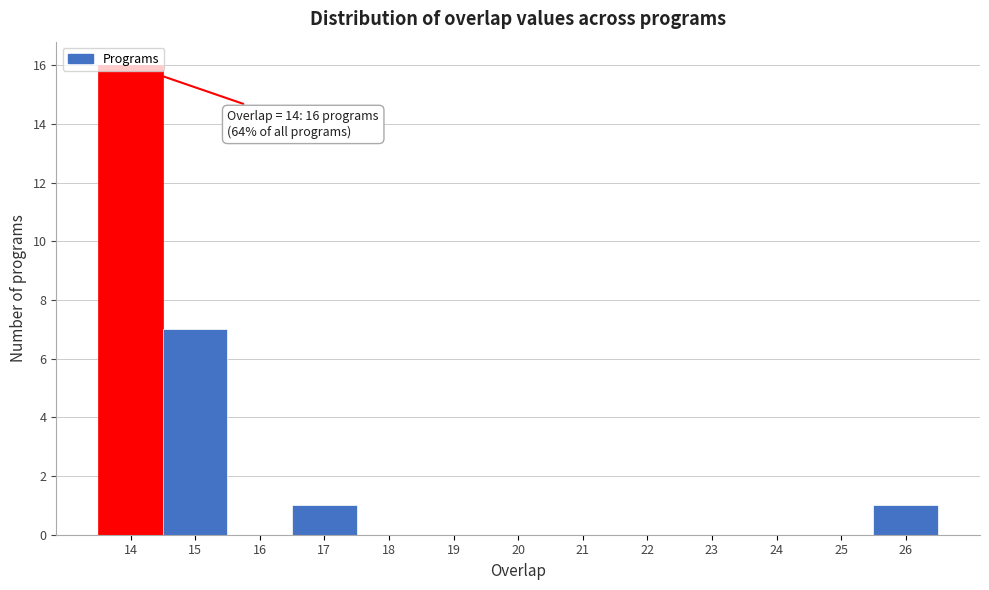

Which range on the x-axis has the tallest bar?

13.5 to 14.5